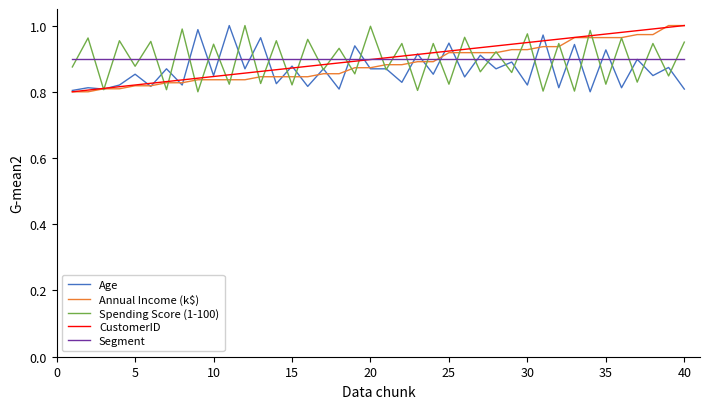

At how many categories does at least one series exceed 0?

40